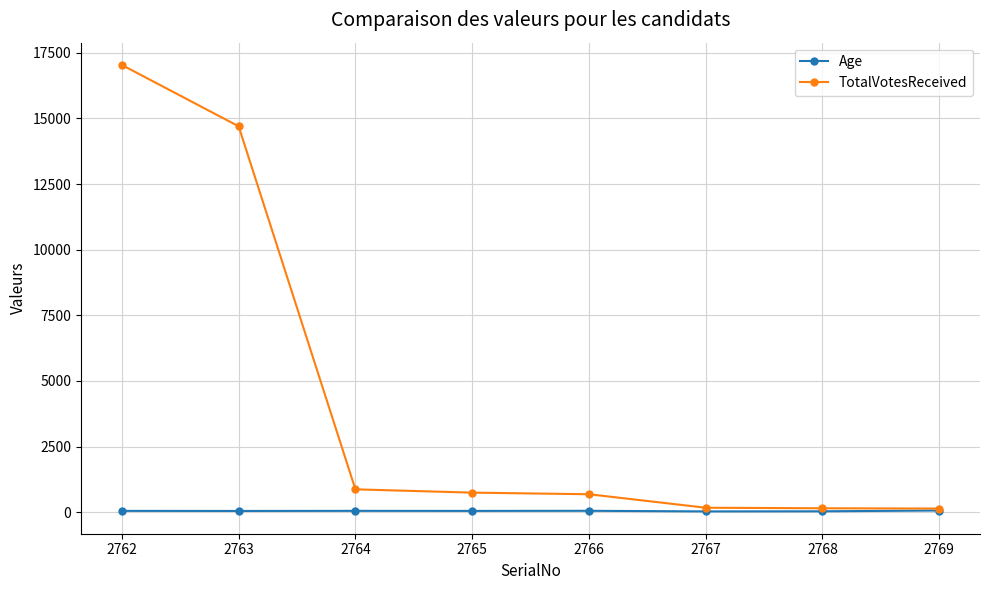

What is the average value of the Age series?

45